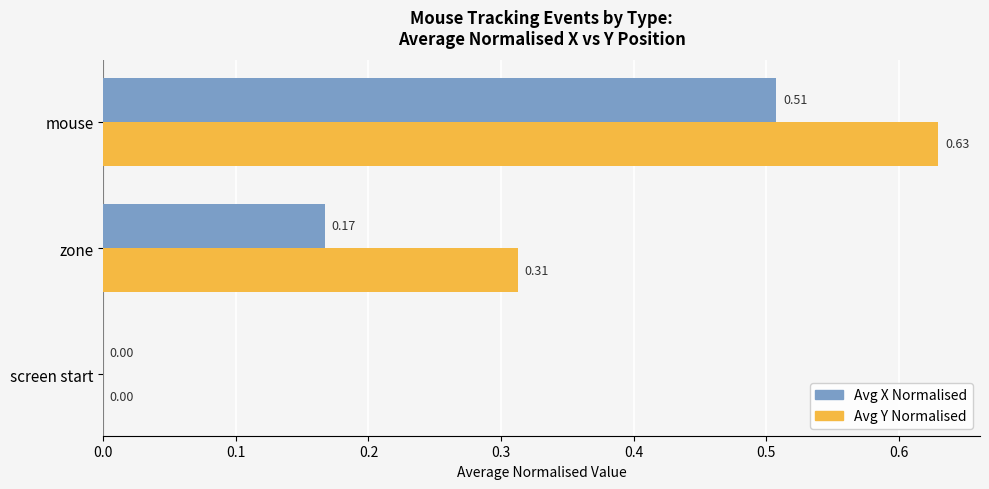

Is the value of Avg Y Normalised at zone greater than the value of Avg X Normalised at mouse?

No